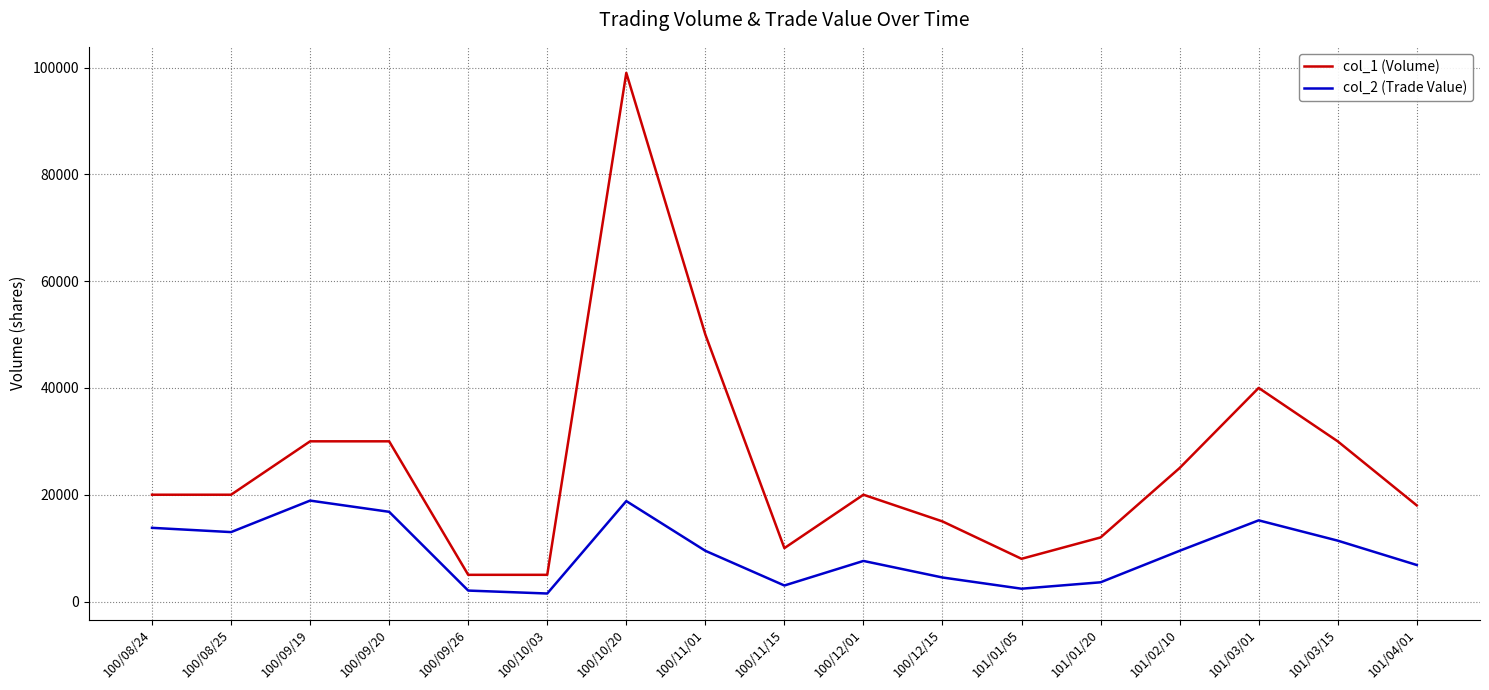

What is the spread (max minus min) of values at 100/11/01?

40500